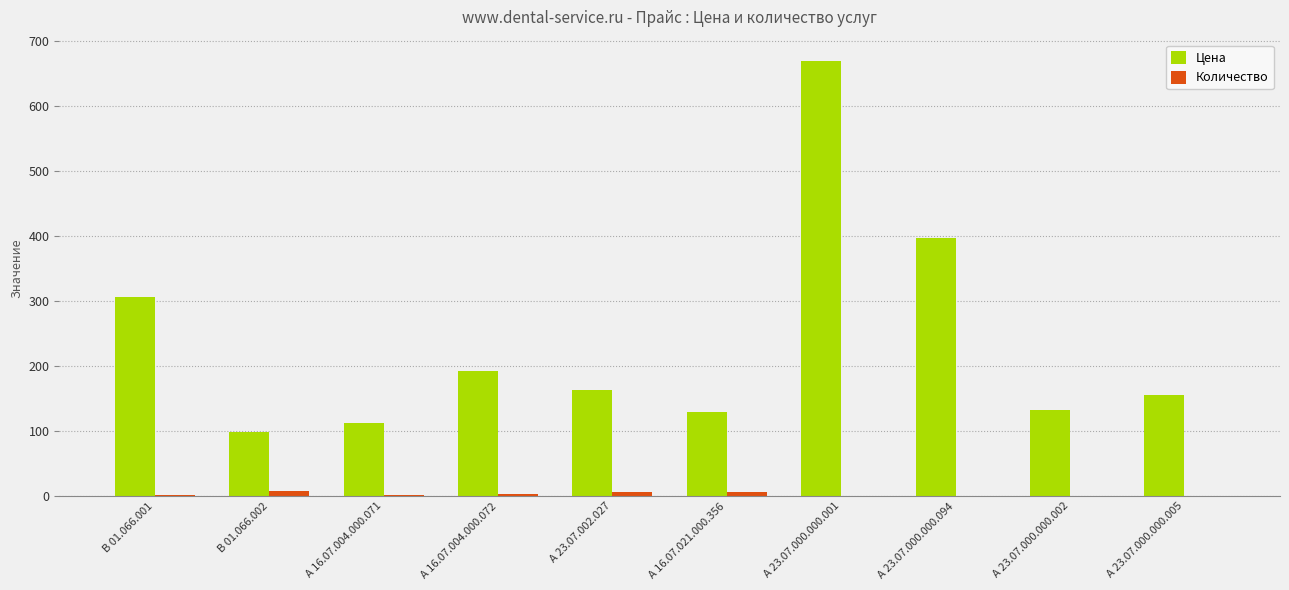

Which series has the largest range (max minus min)?

Цена